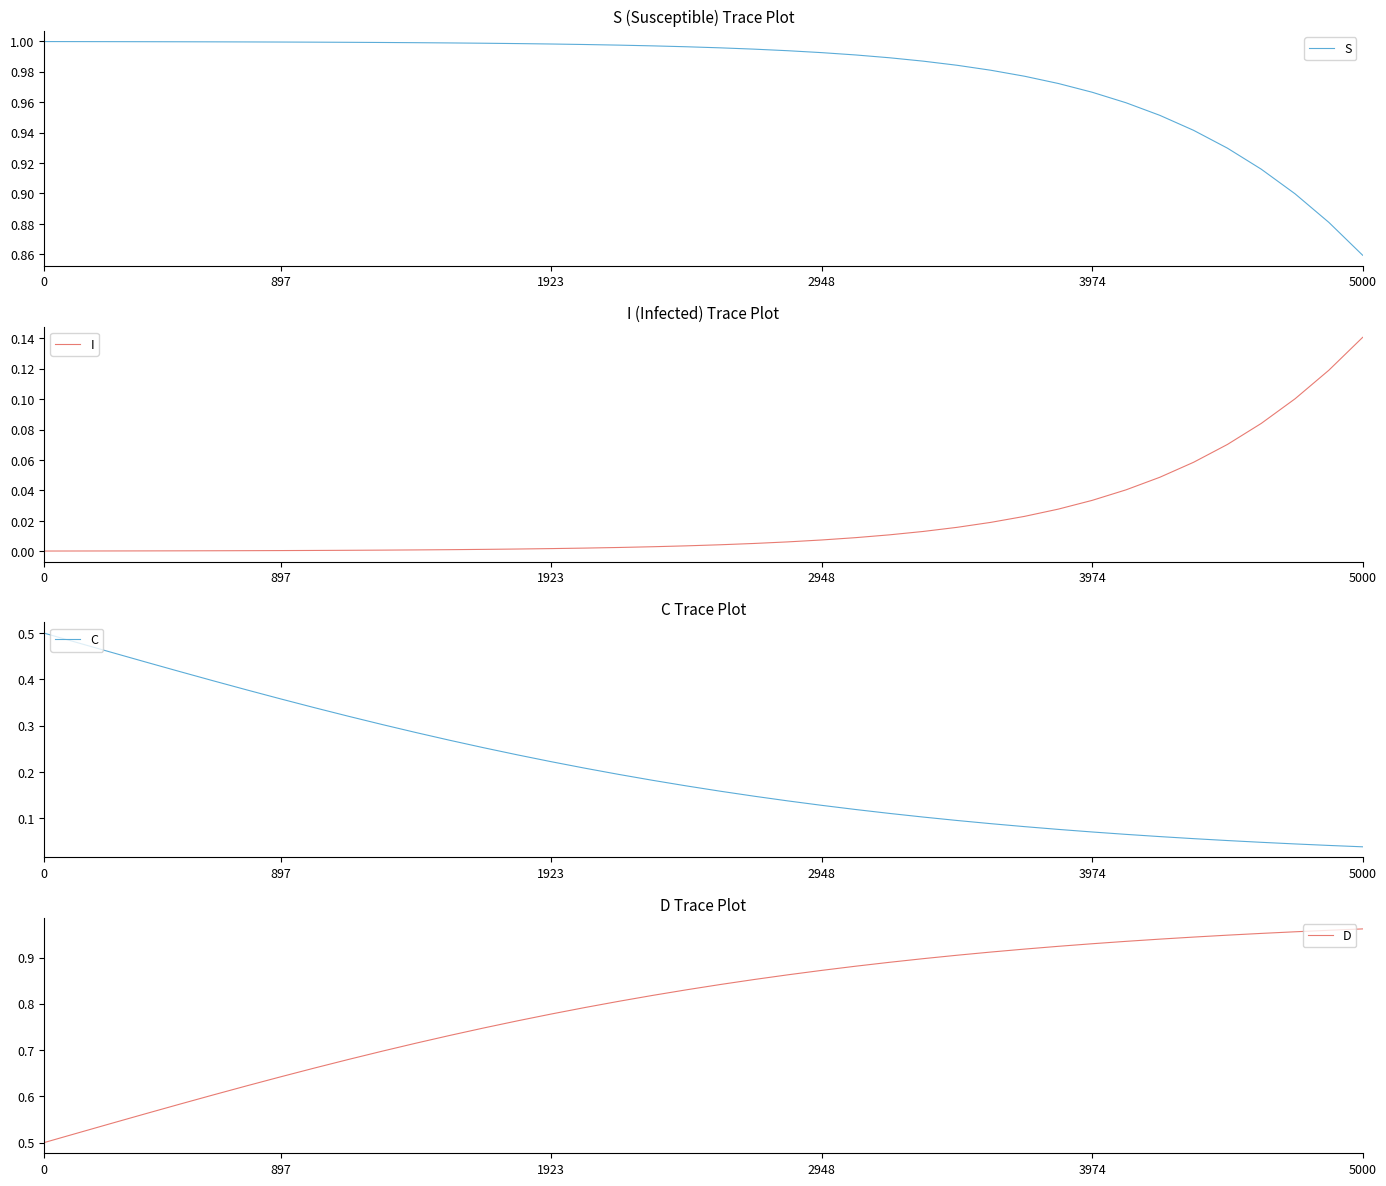

What is the label of the 10th point from the left?

9